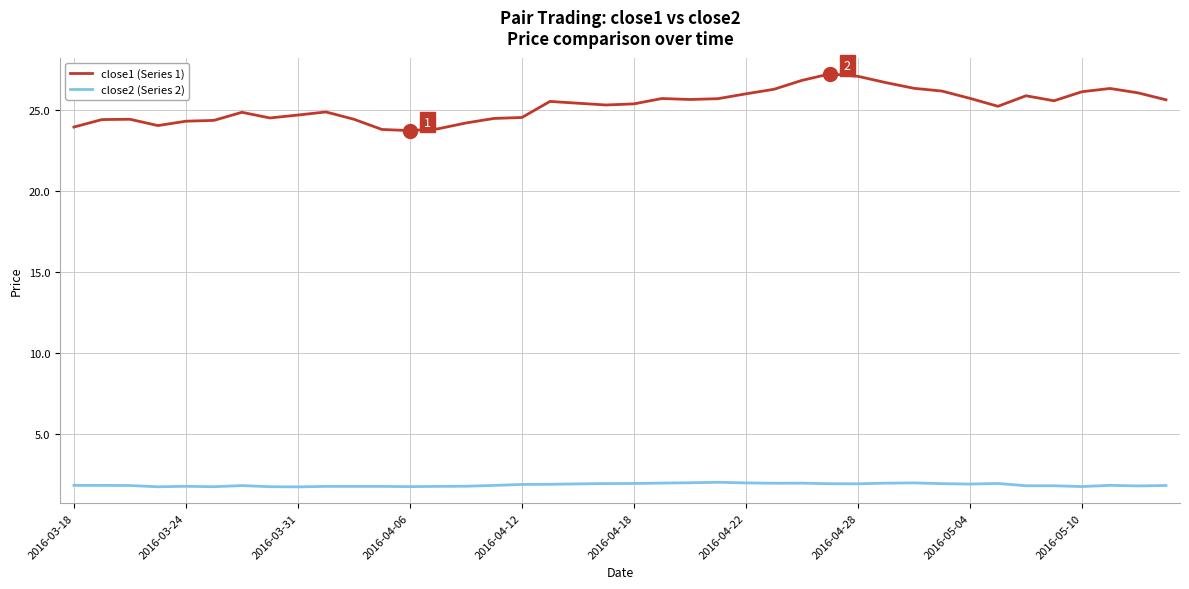

In close1 (Series 1), how many points are lower than both neighbors (excluding endpoints)?

7